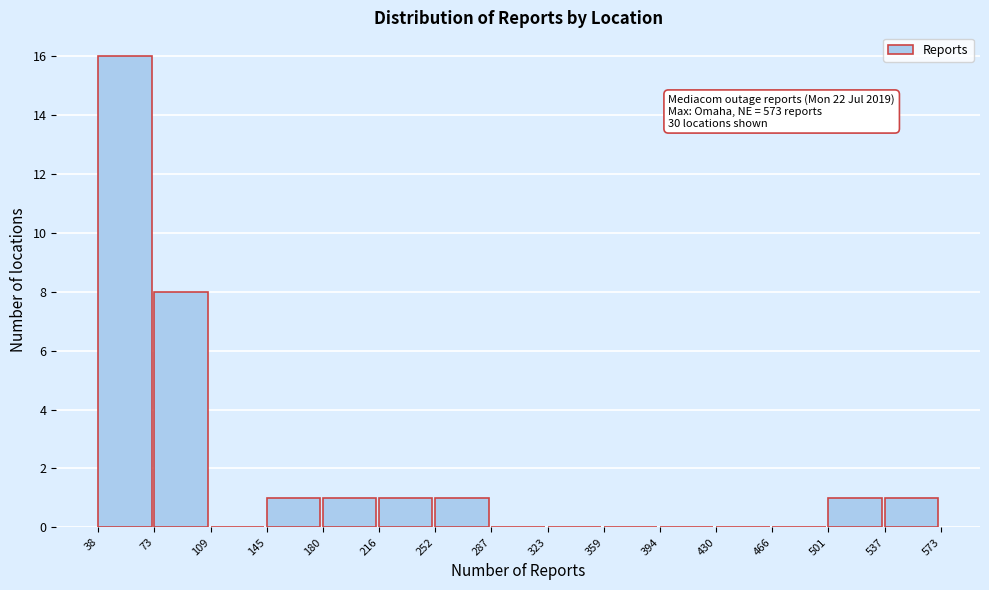

Which range on the x-axis has the tallest bar?

38 to 73